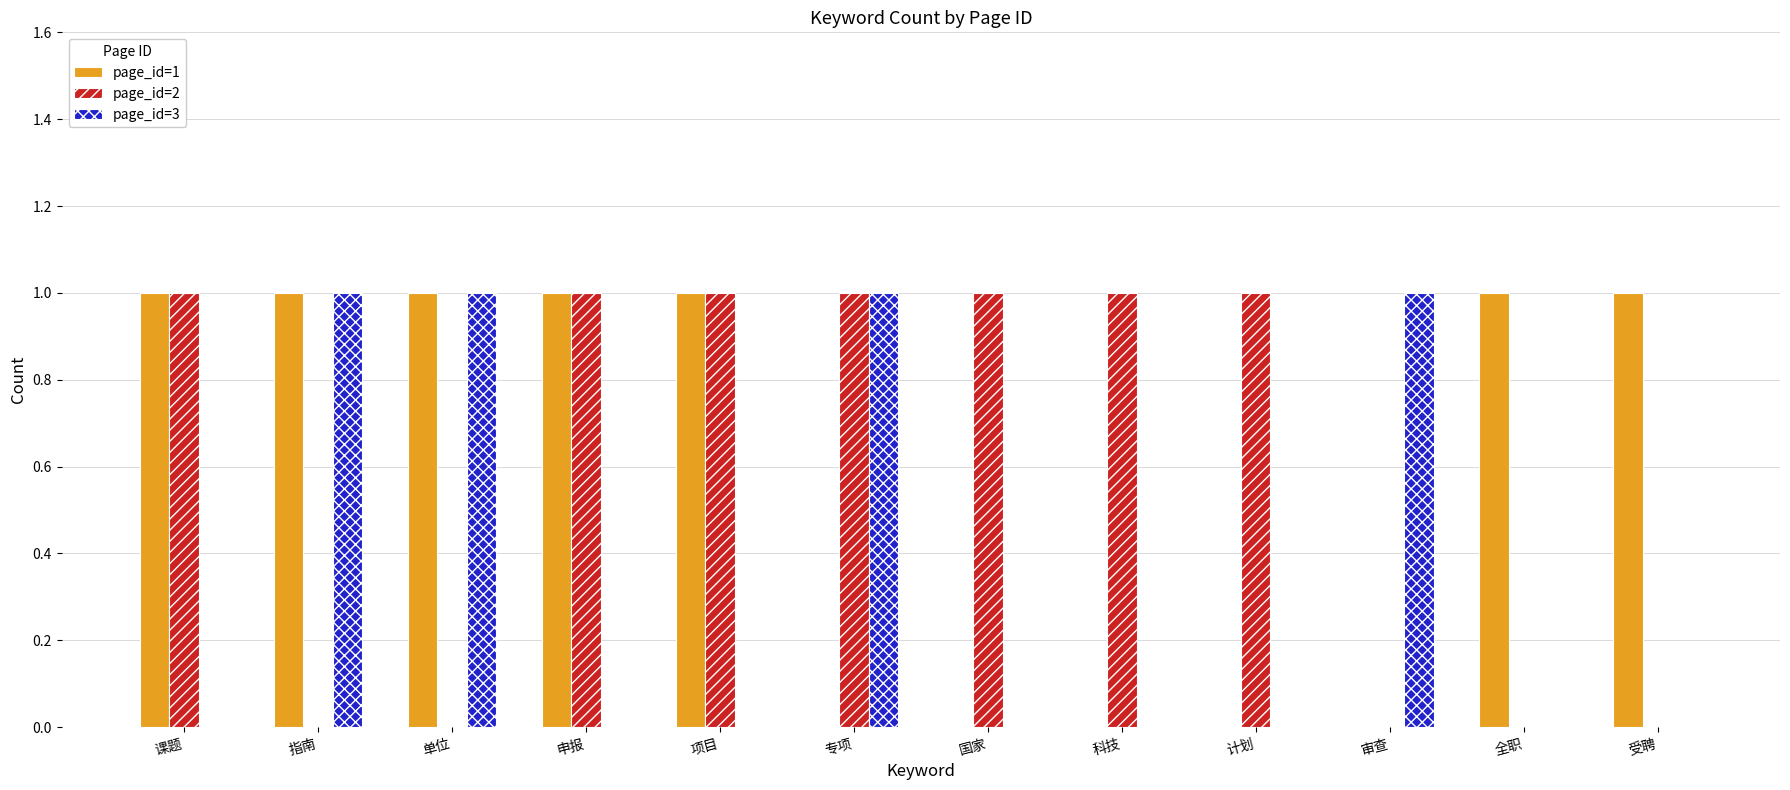

True or false: page_id=3 has a value of -1 at 项目.

False